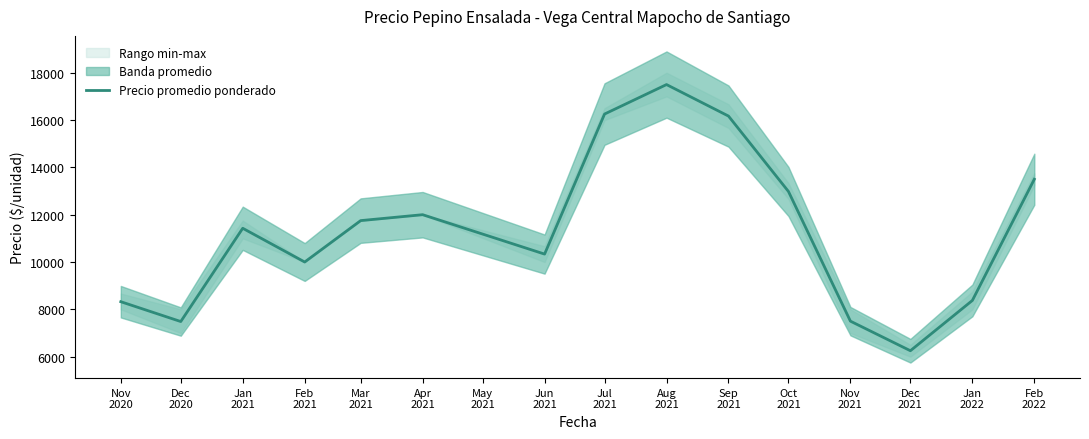

At which label is the value closest to 11875?

Mar
2021